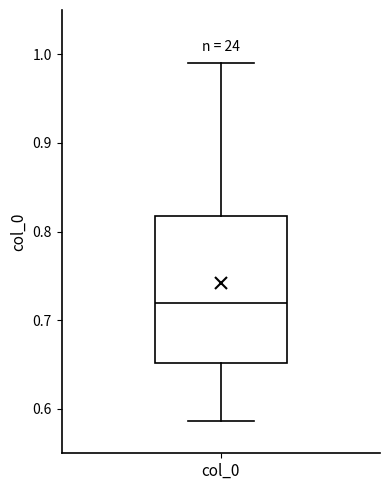

Transcribe this box plot: give where the median line is, the range the box spans, and where the two whiskers end, as read against the y-axis. The values are not printed on the chart, so give them approximately, as read against the axis.

median 0.72, box 0.65 to 0.82, whiskers 0.59 to 0.99